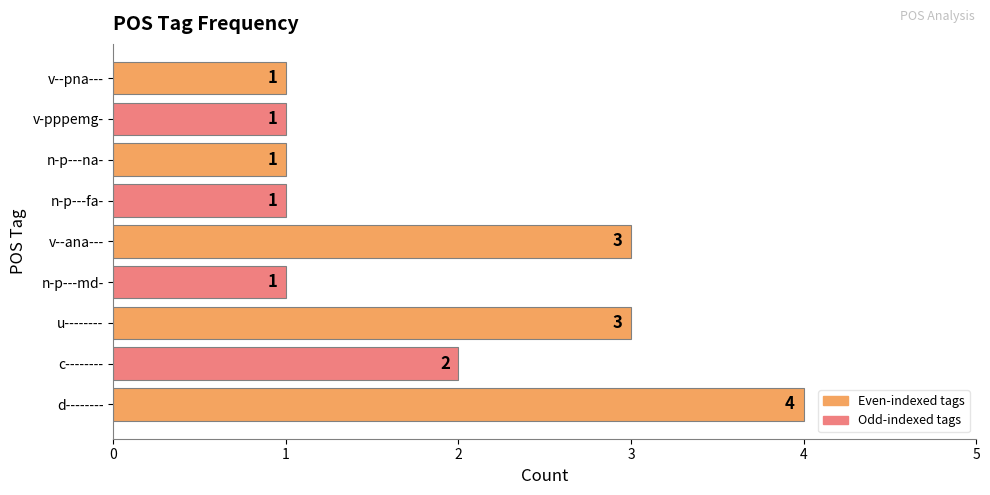

Reading top to bottom, list all the values displayed in this chart.

1	1	1	1	3	1	3	2	4